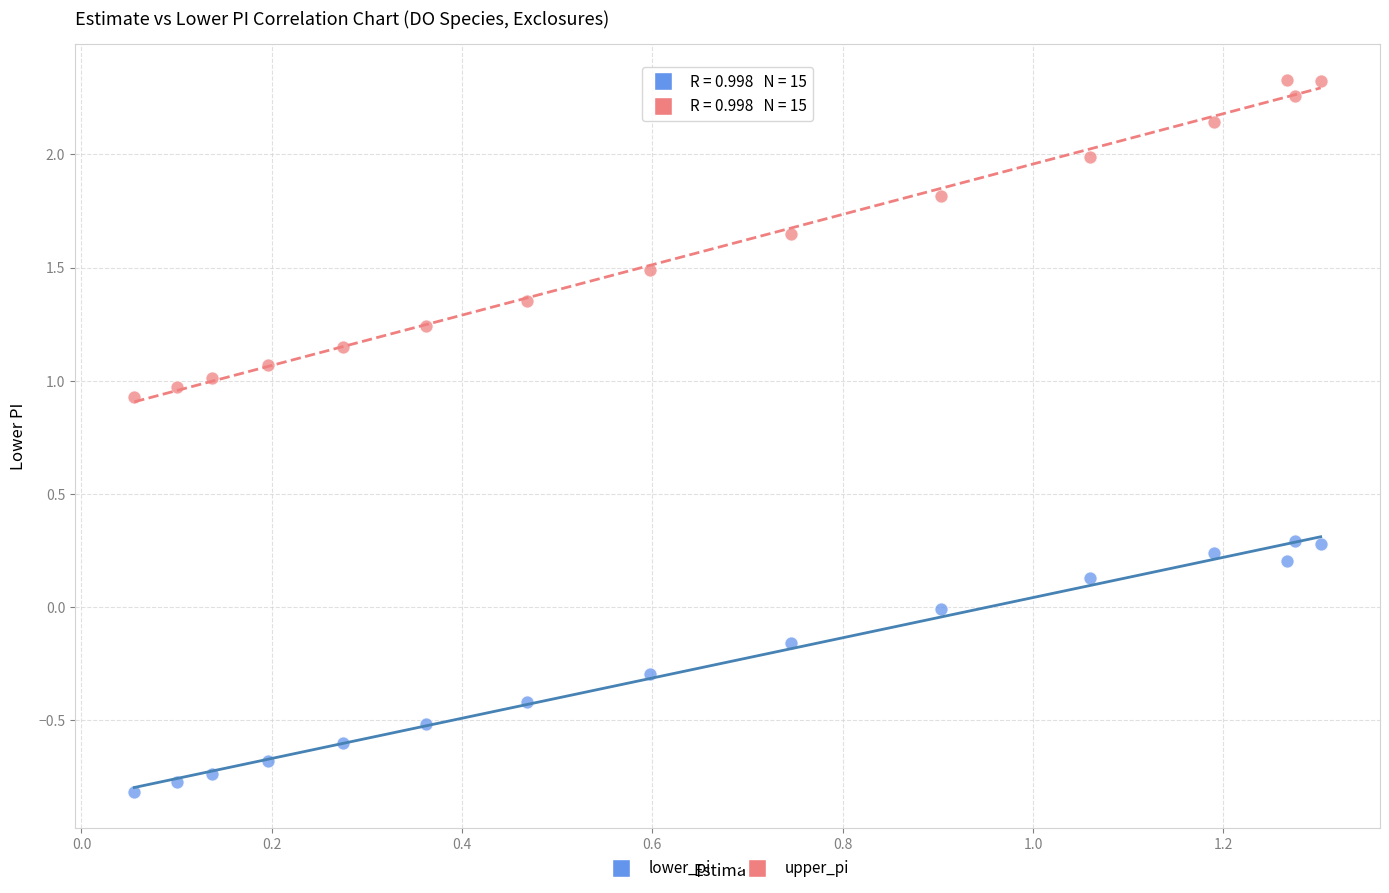

Which series contains the highest Y value?

upper_pi